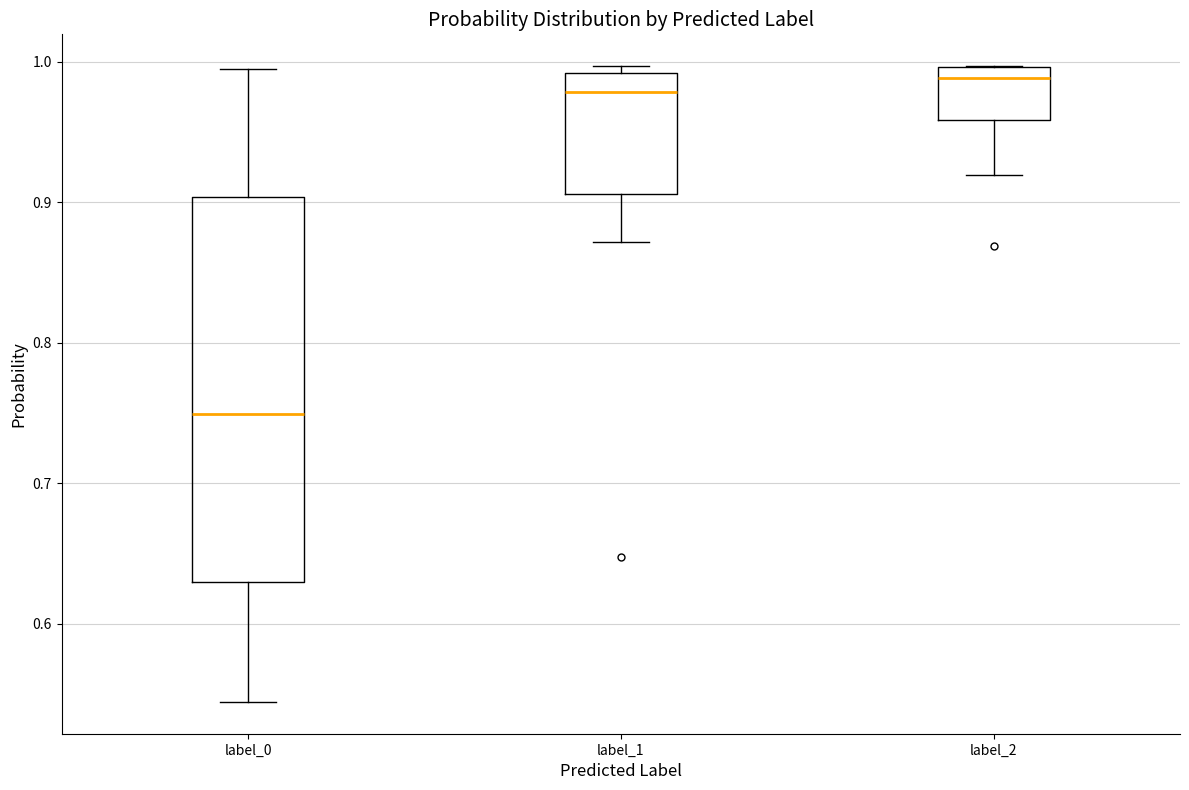

Reading left to right, read every box against the y-axis: the position of its median line, the range the box covers, and the ends of its whiskers. The values are not printed on the chart, so give them approximately, as read against the axis.

label_0: median 0.75, box 0.63 to 0.90, whiskers 0.54 to 0.99
label_1: median 0.98, box 0.91 to 0.99, whiskers 0.87 to 1.00
label_2: median 0.99, box 0.96 to 1.00, whiskers 0.92 to 1.00